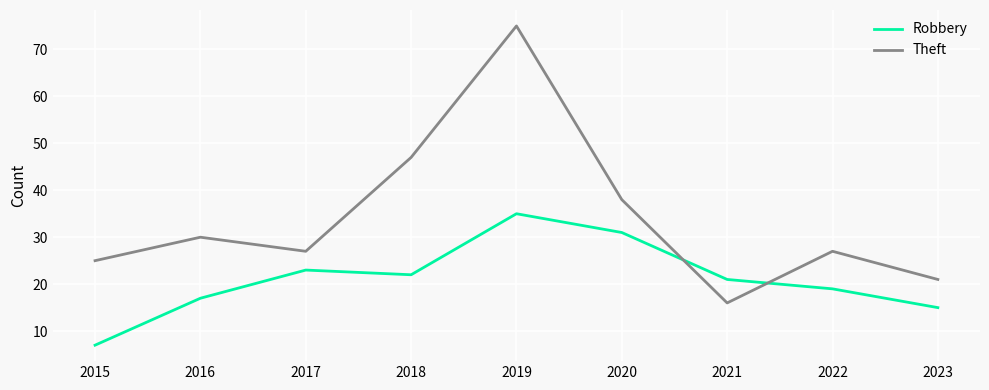

The value of Theft at 2016 is 30. True or false?

True